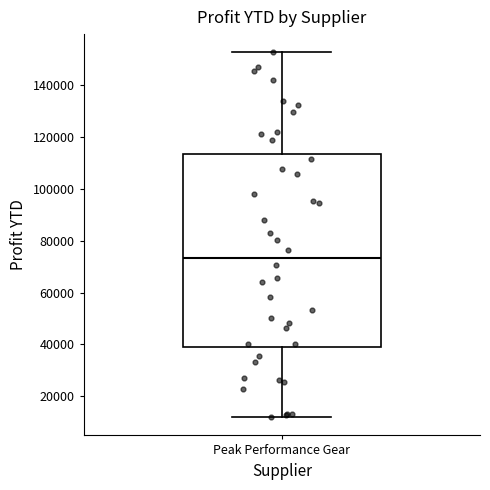

Where does the upper whisker of the box for Peak Performance Gear end on the y-axis? The values are not printed on the chart, so give them approximately, as read against the axis.

152000